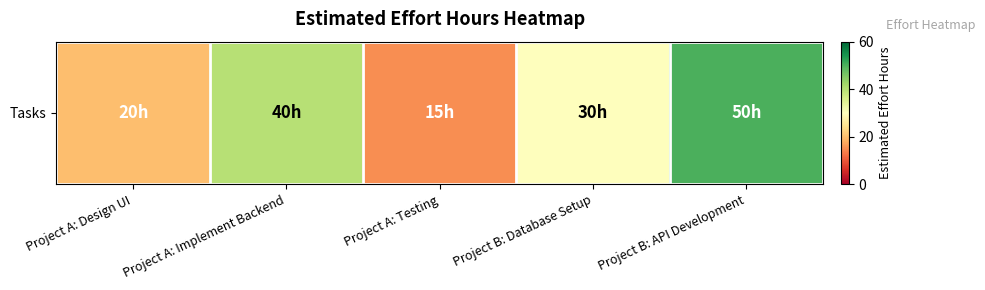

Approximately how many times larger is the value at Project A: Testing compared to Project A: Implement Backend?

0.4